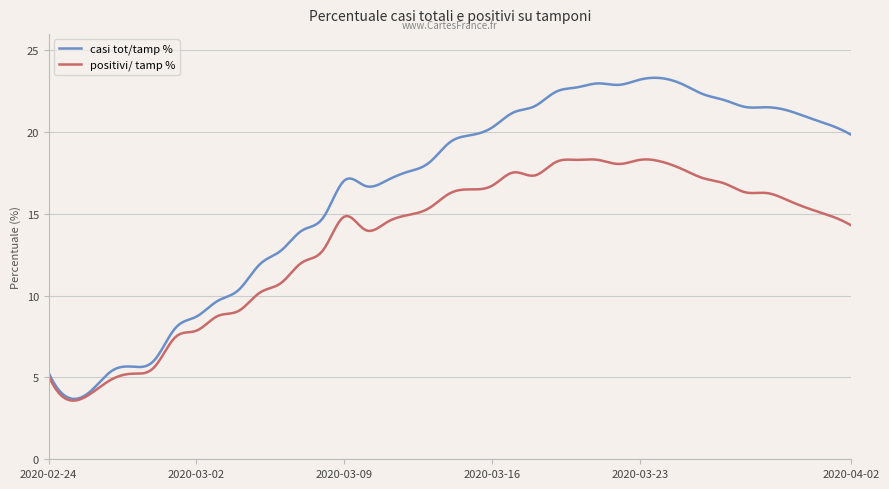

In casi tot/tamp %, how many points are higher than both neighbors (excluding endpoints)?

5